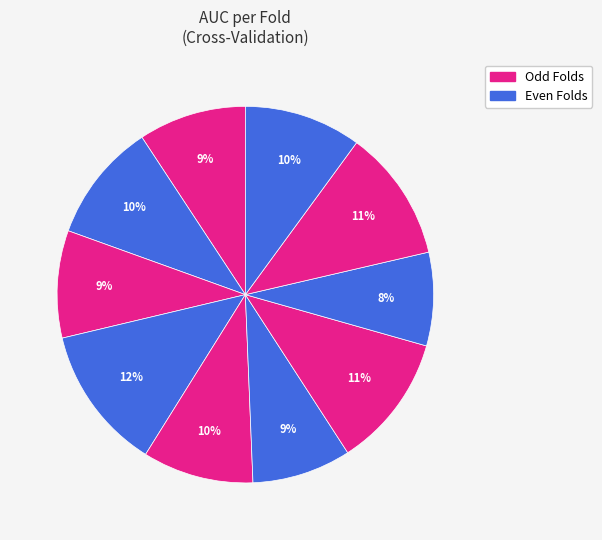

How many segments does this pie chart have?

10